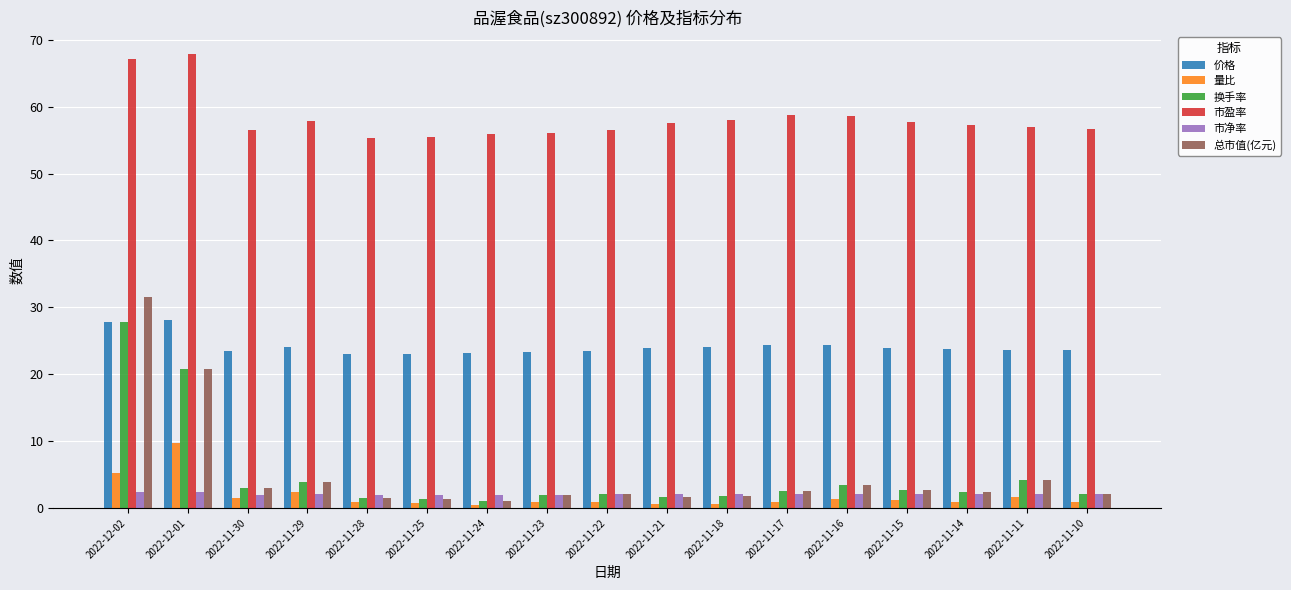

The value of 价格 at 2022-11-29 is 24.1. True or false?

True